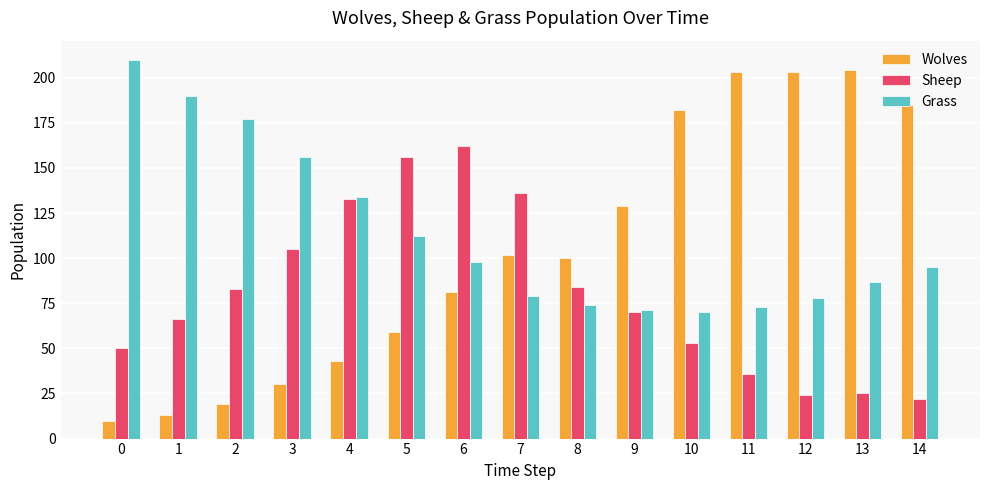

Does the chart contain stacked bars?

No